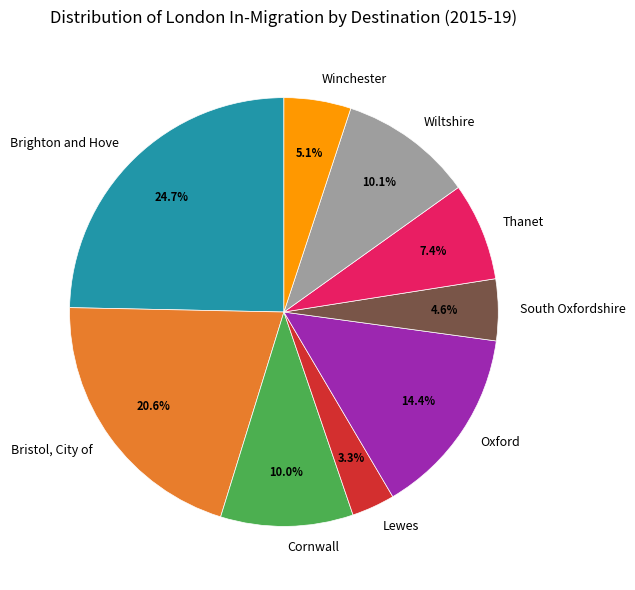

True or false: Wiltshire accounts for 10% of the total.

True